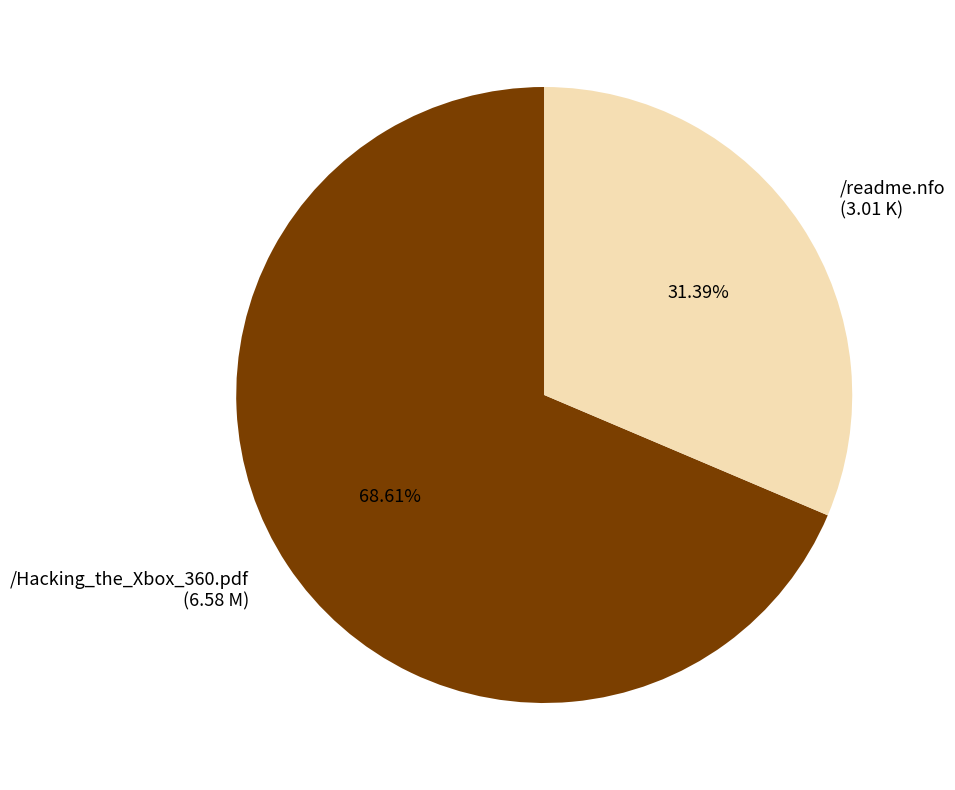

To the nearest percent, what portion does /readme.nfo represent?

31%